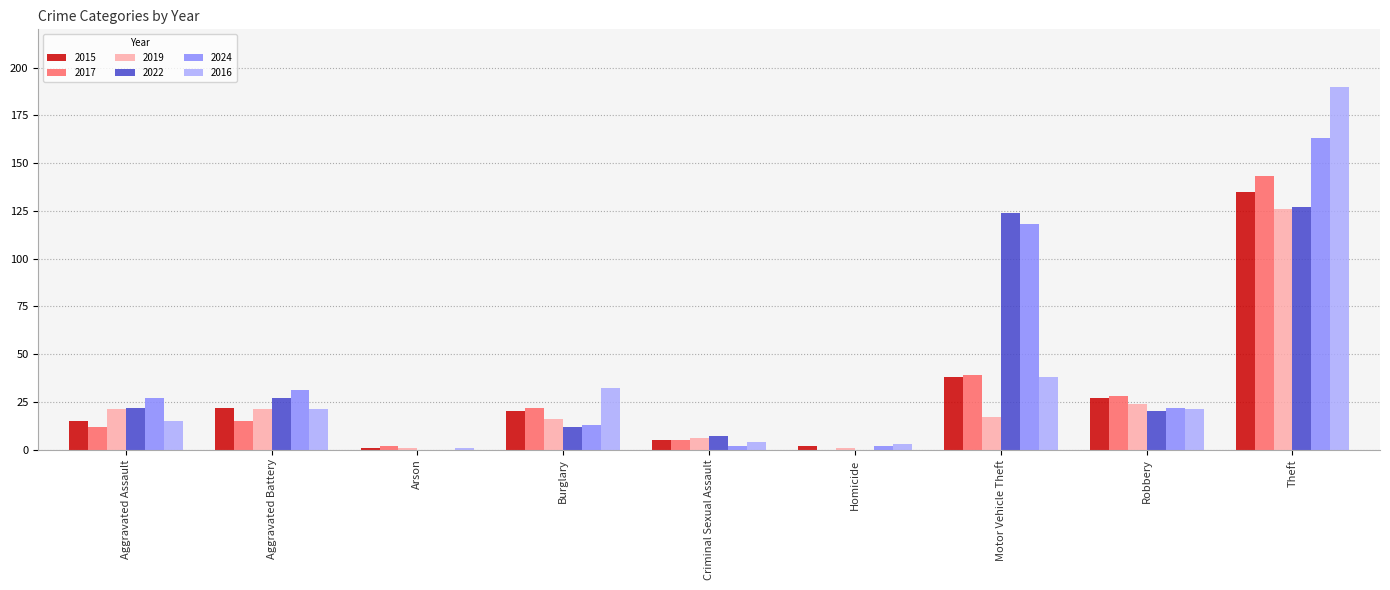

What is the average value of the 2024 series?

42